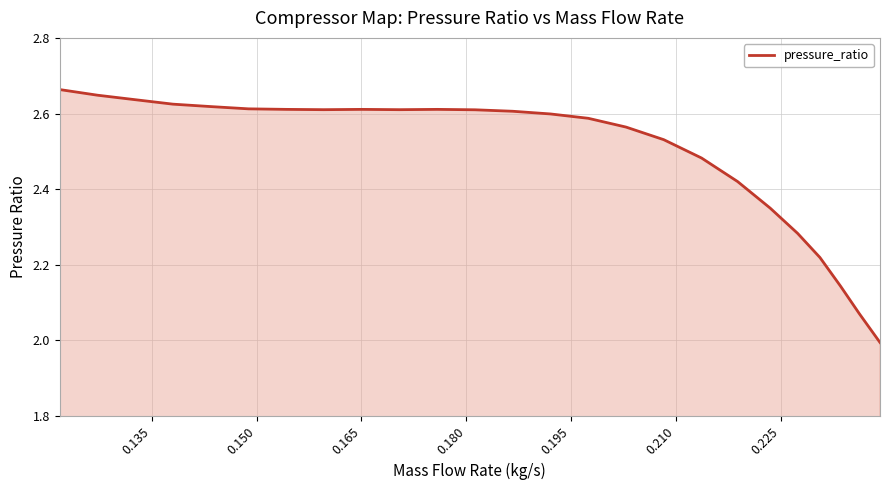

How many lines are shown in the chart?

1